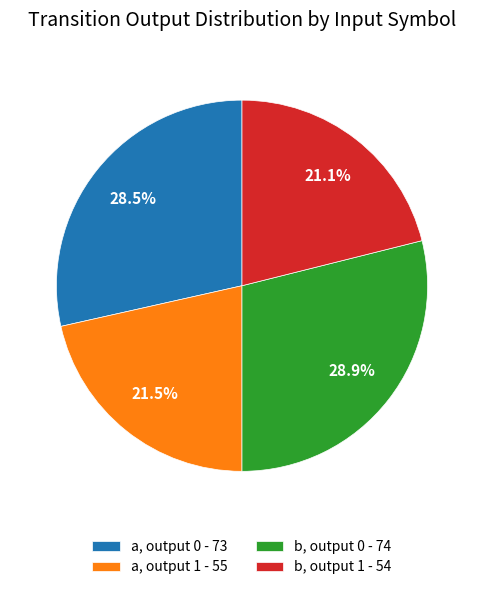

To the nearest percent, what is the average slice percentage?

25%